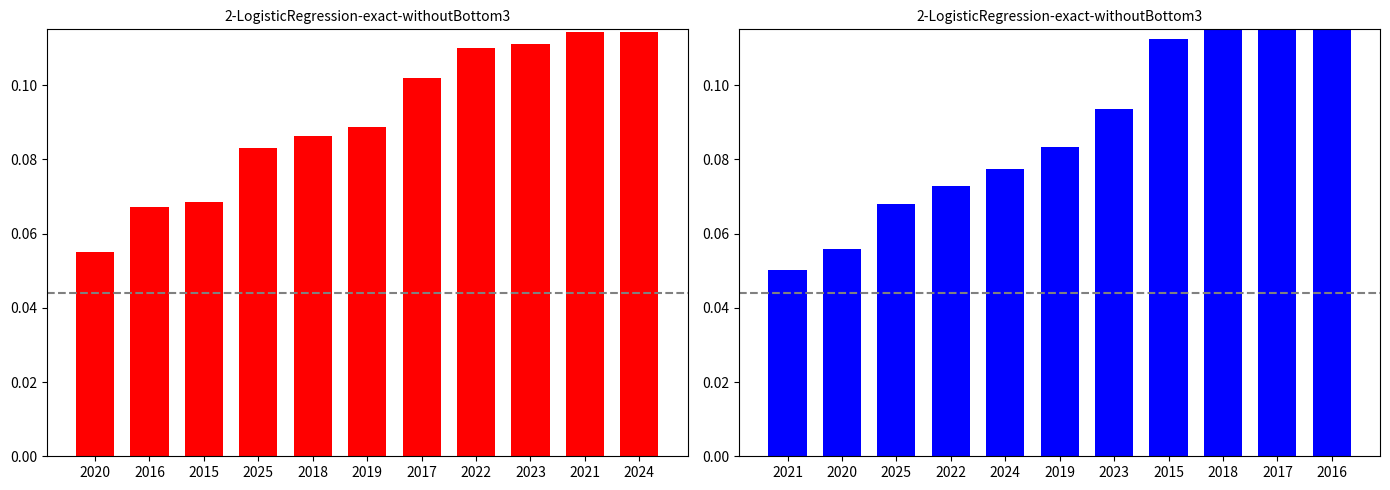

Read the Robbery value at 2017.

0.1